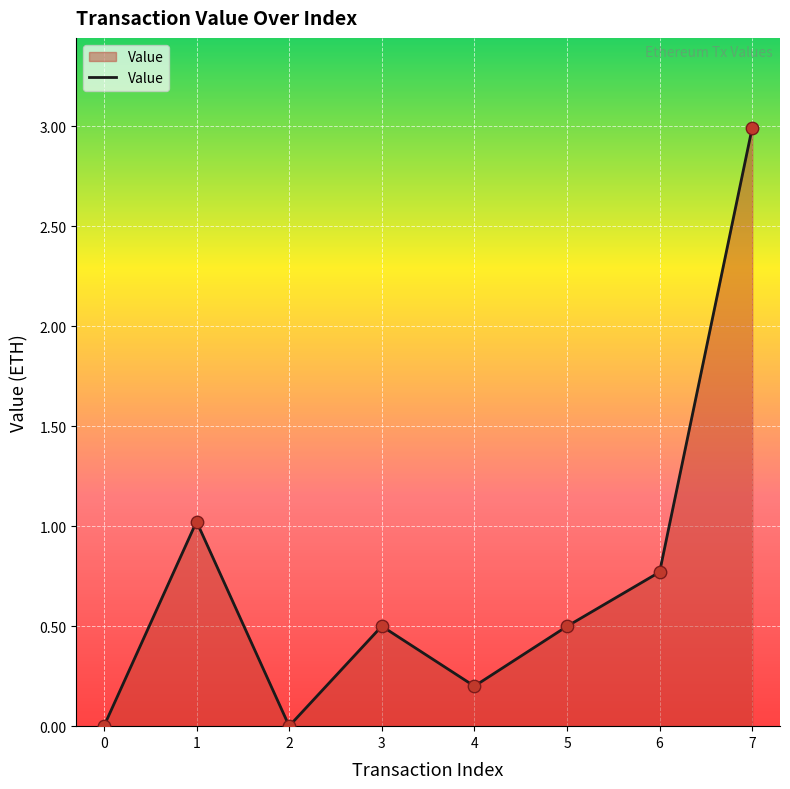

What is the change in value from 1 to 5?

-0.5